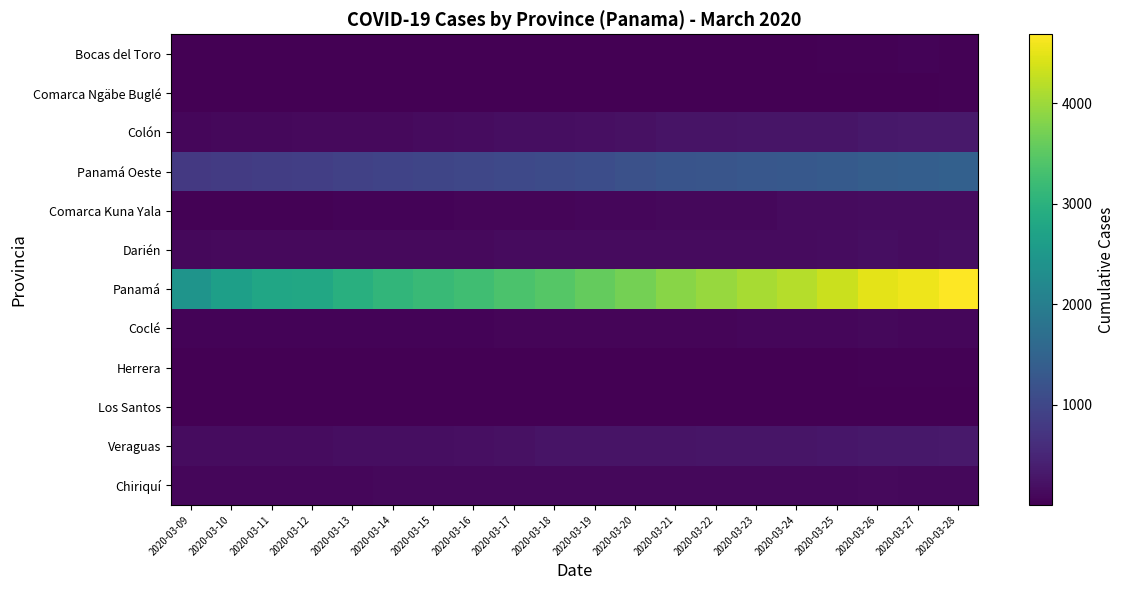

Rank the series by their maximum value, from highest to lowest.

Panamá, Panamá Oeste, Veraguas, Colón, Darién, Comarca Kuna Yala, Chiriquí, Coclé, Bocas del Toro, Comarca Ngäbe Buglé, Herrera, Los Santos